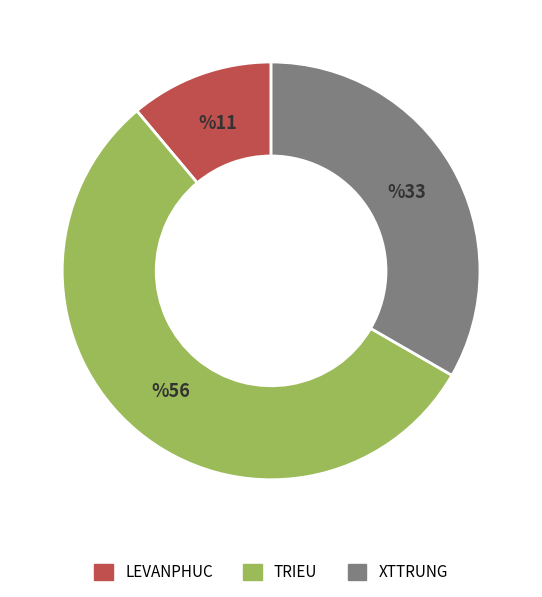

Rank the categories by value from highest to lowest.

TRIEU, XTTRUNG, LEVANPHUC